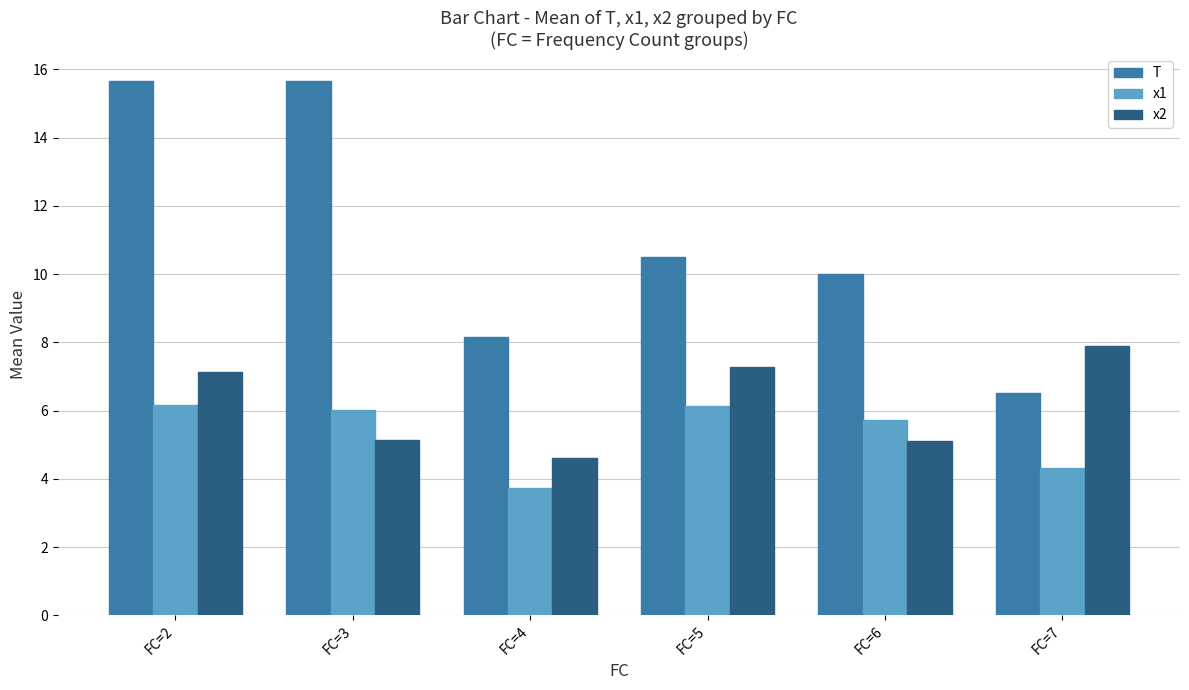

At which label does x2 reach its minimum?

FC=4